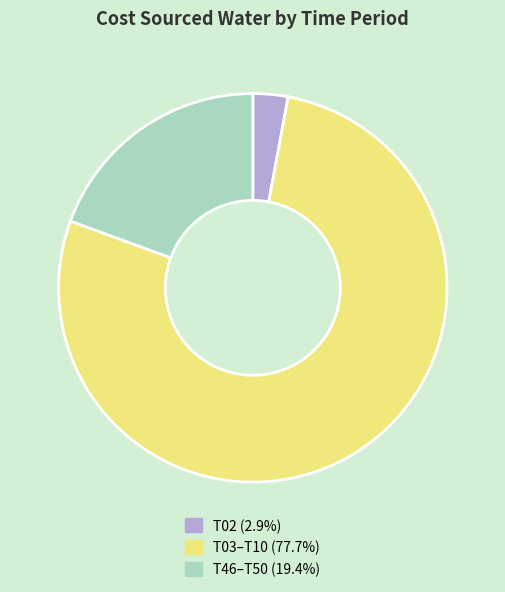

Is there a majority slice in this chart?

Yes